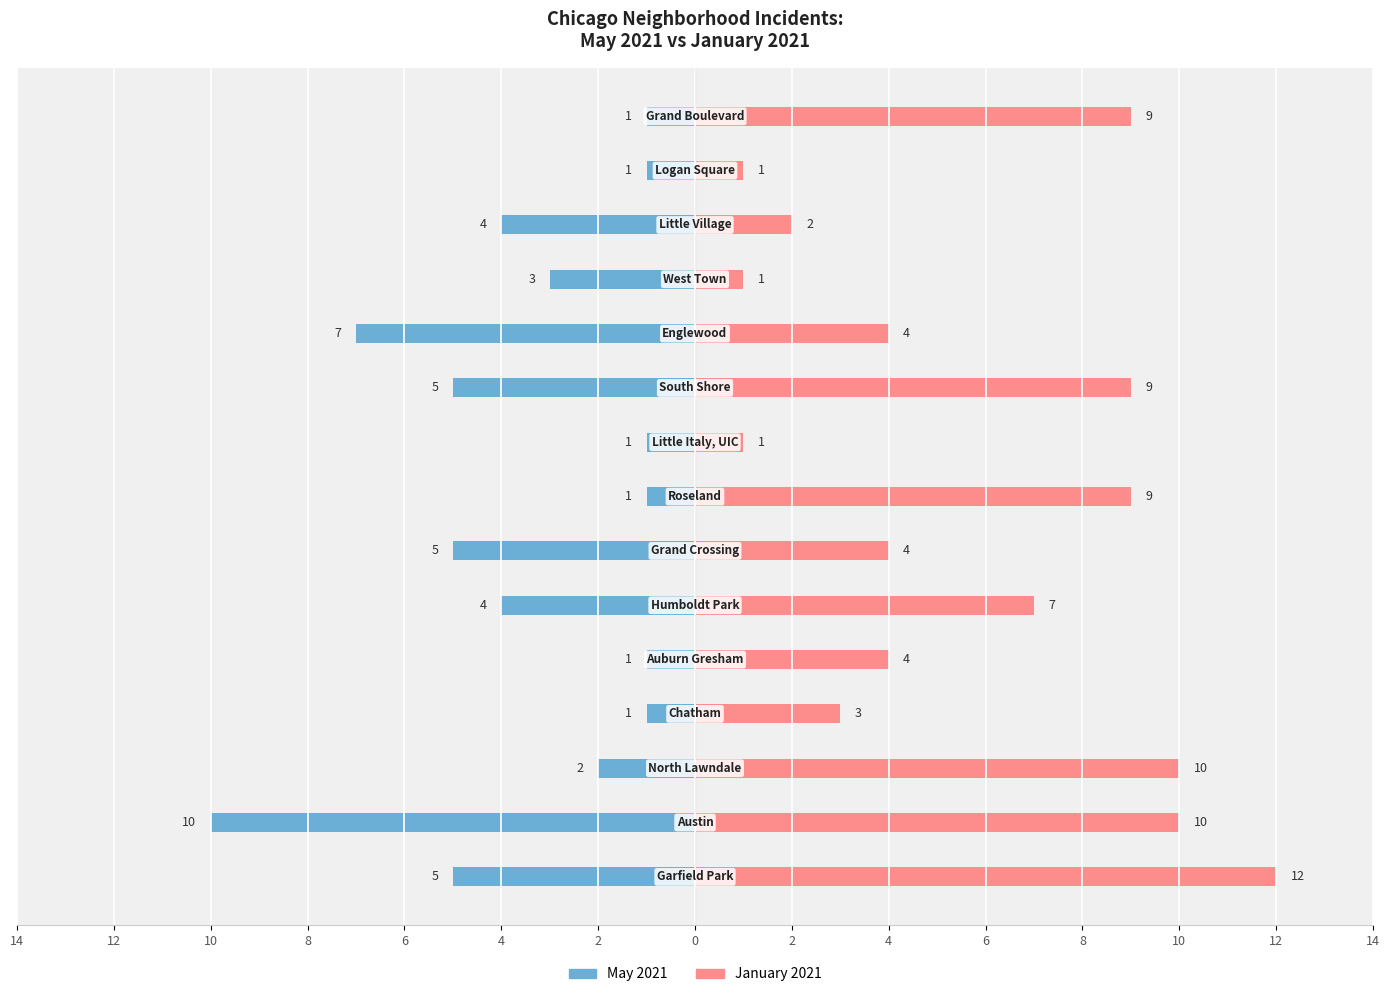

The May 2021 series shows -1 at 8. True or false?

False